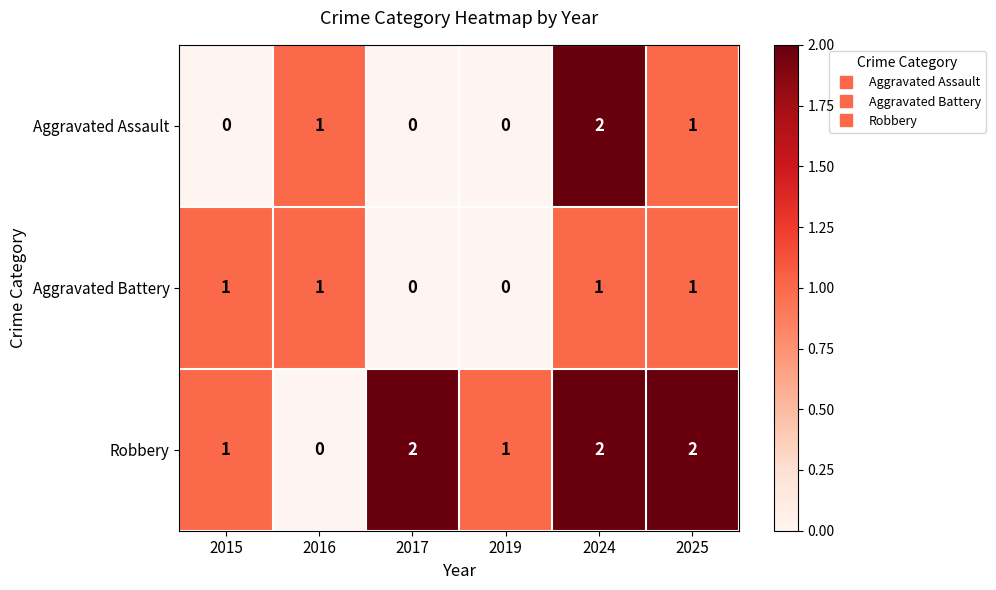

Which category has the lowest value in the Robbery series?

2016